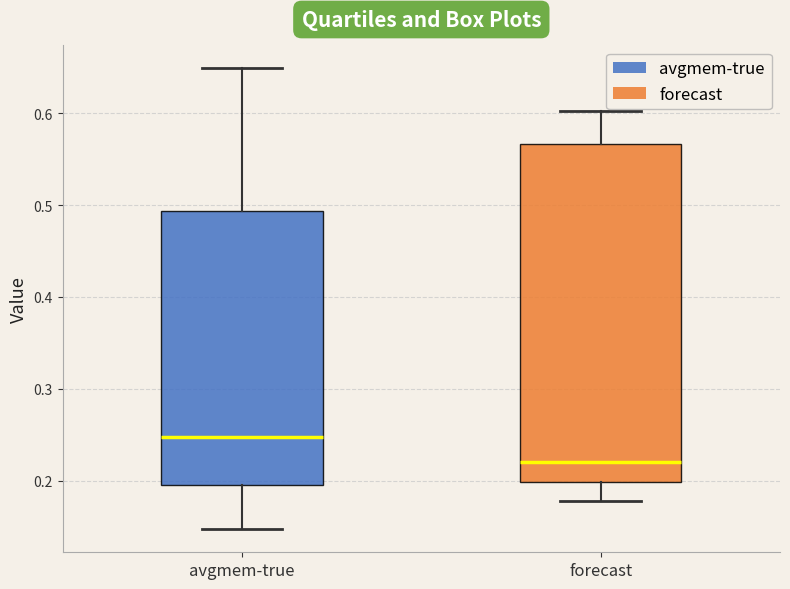

Reading left to right, transcribe this box plot: for each box, give where its median line is, the range the box spans, and where its two whiskers end, as read against the y-axis. The values are not printed on the chart, so give them approximately, as read against the axis.

avgmem-true: median 0.25, box 0.20 to 0.49, whiskers 0.15 to 0.65
forecast: median 0.22, box 0.20 to 0.57, whiskers 0.18 to 0.60